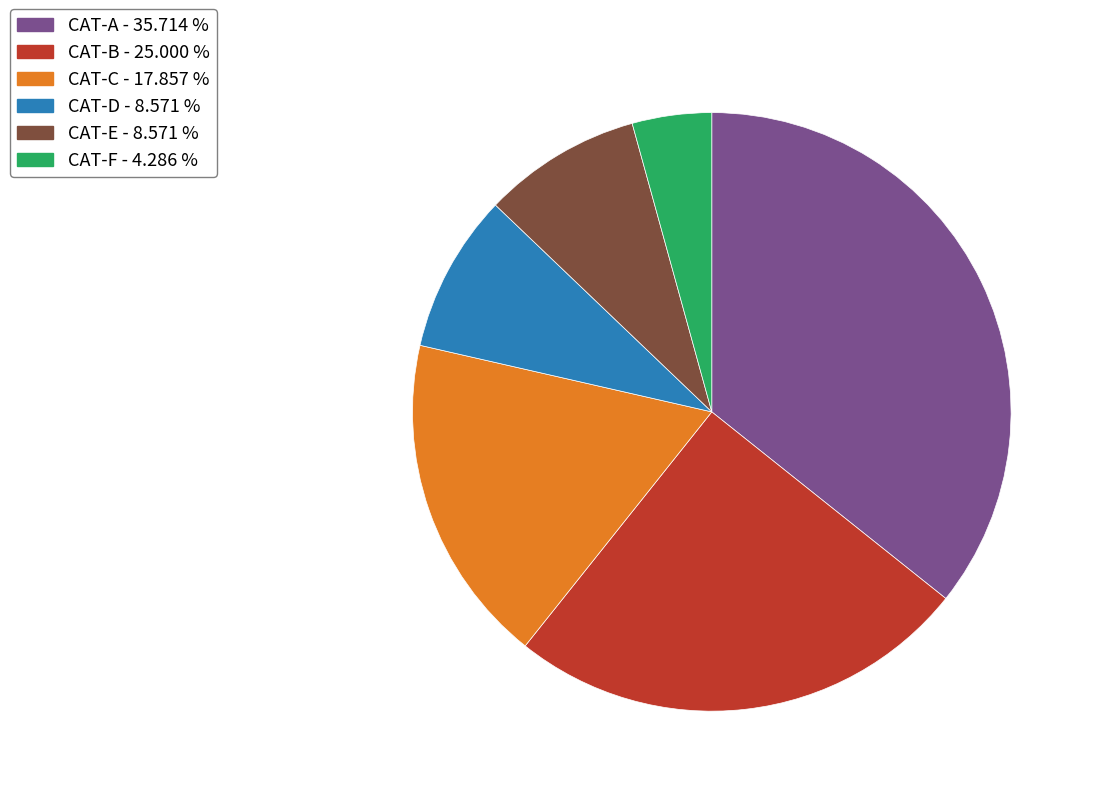

Is it true that CAT-C is 7% of the pie?

False